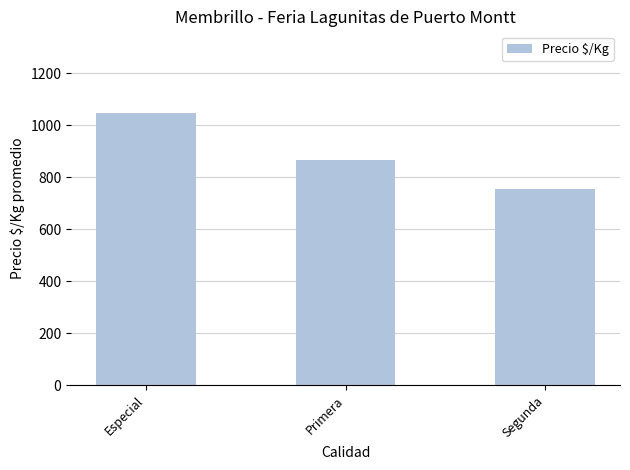

Reading right to left, what are all the values shown in this chart?

Segunda=755.3	Primera=867.5	Especial=1047.0